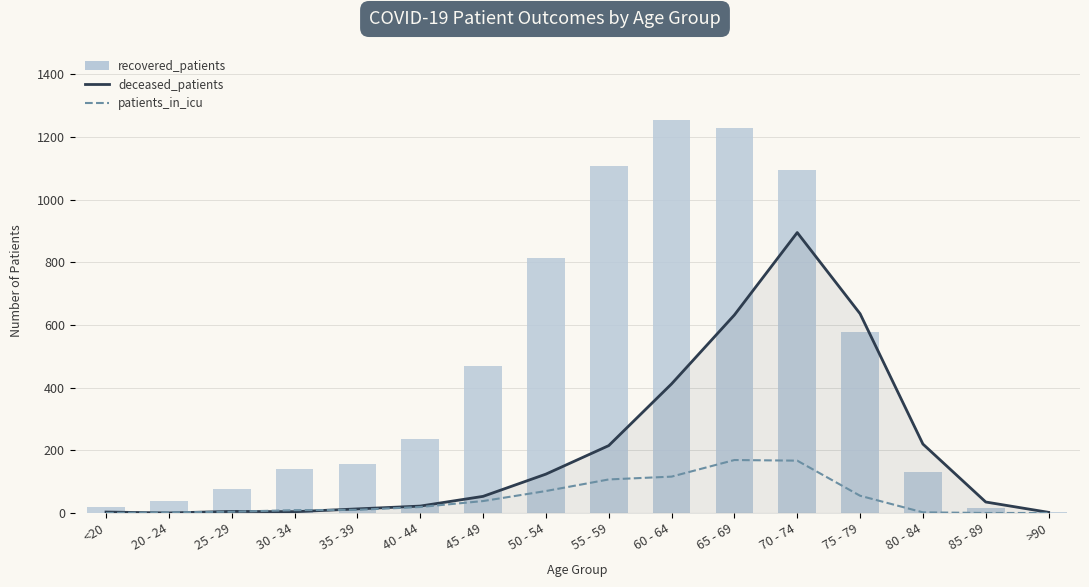

True or false: recovered_patients has a value of 1094 at 70 - 74.

True